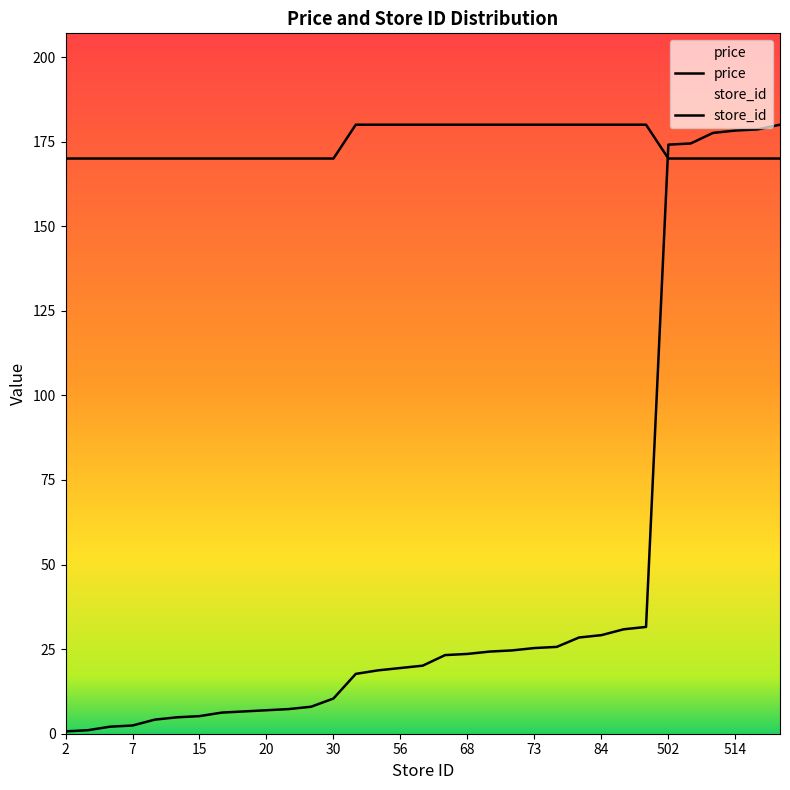

Reading left to right, what are all the values shown in this chart?

price: 170.0	170.0	170.0	170.0	170.0	170.0	170.0	170.0	170.0	170.0	170.0	170.0	170.0	180.0	180.0	180.0	180.0	180.0	180.0	180.0	180.0	180.0	180.0	180.0	180.0	180.0	180.0	170.0	170.0	170.0	170.0	170.0	170.0
store_id: 0.7	1.0	2.1	2.4	4.2	4.9	5.2	6.2	6.6	6.9	7.3	8.0	10.4	17.7	18.7	19.4	20.1	23.2	23.6	24.3	24.6	25.3	25.7	28.4	29.1	30.9	31.6	174.1	174.5	177.6	178.3	178.6	180.0